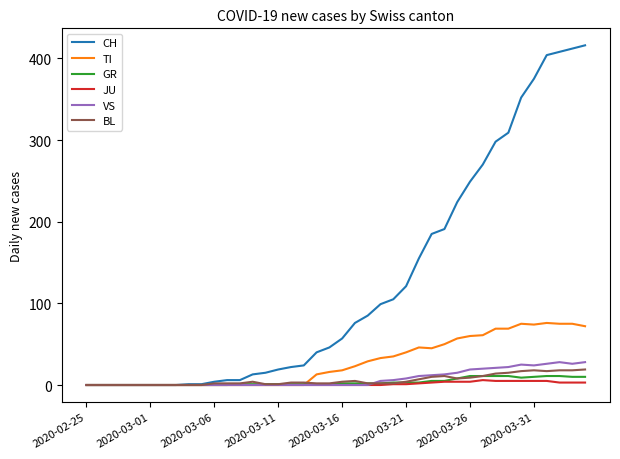

Which series has the widest spread of values?

CH